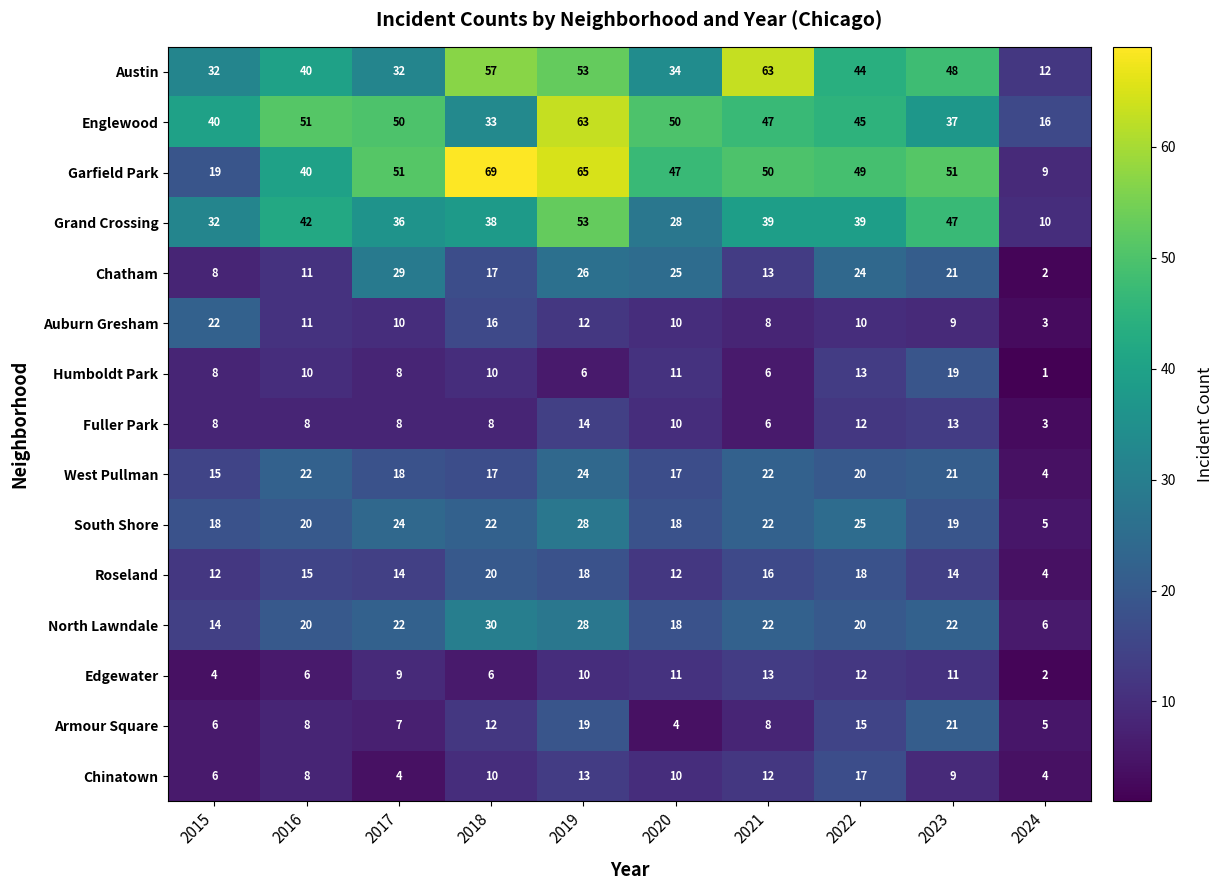

Which series has the largest range (max minus min)?

Garfield Park